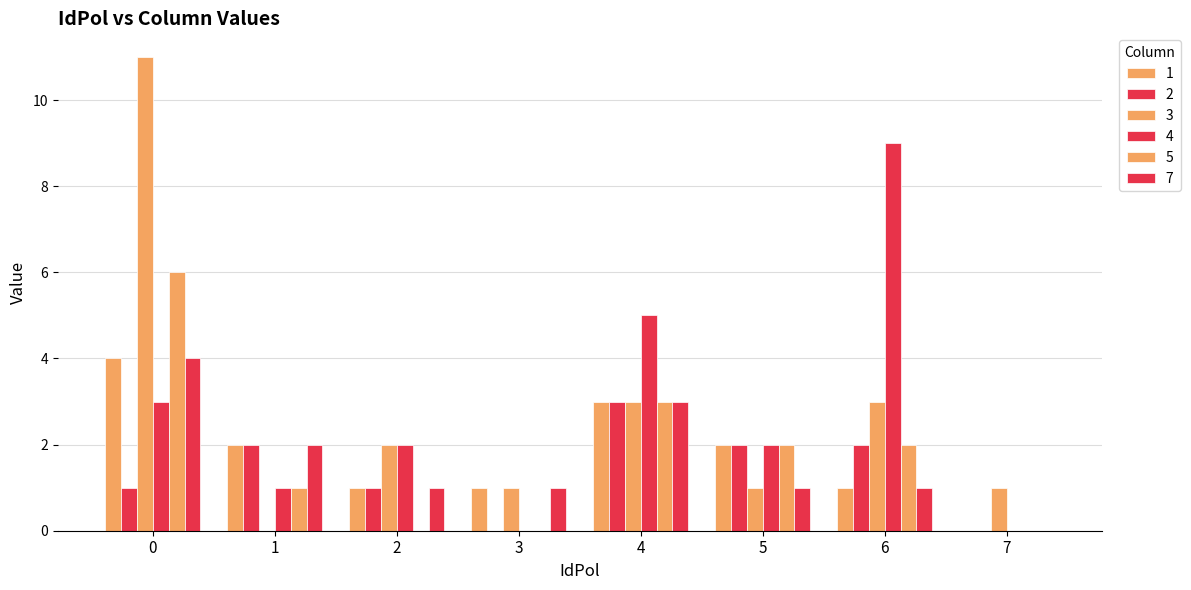

How many groups of bars are there?

8